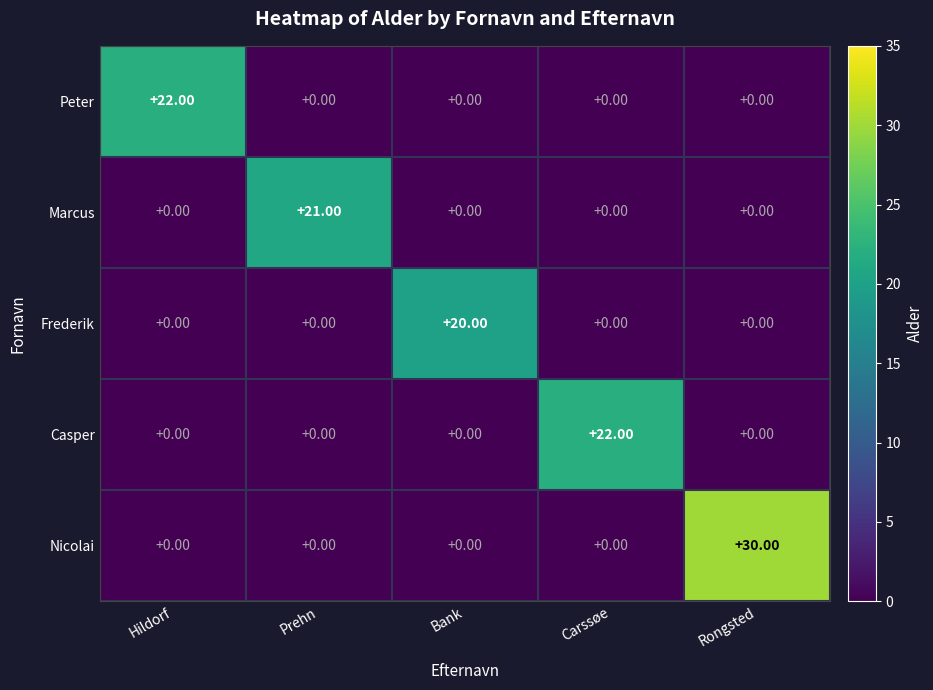

Which series has the largest range (max minus min)?

Nicolai